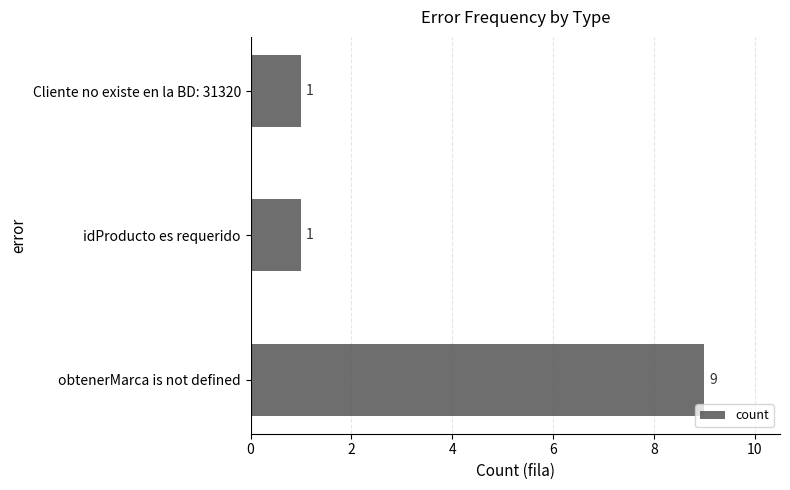

True or false: the data shows 1 at idProducto es requerido.

True